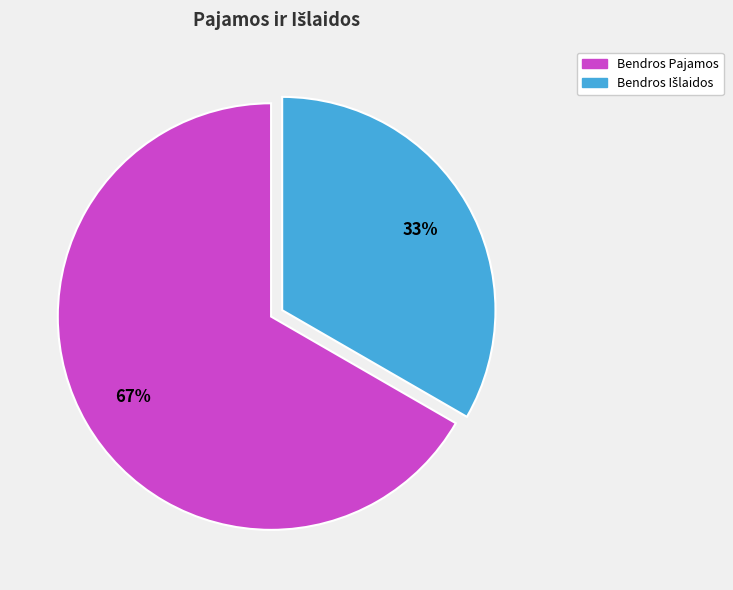

Which slice is the largest?

Bendros Pajamos